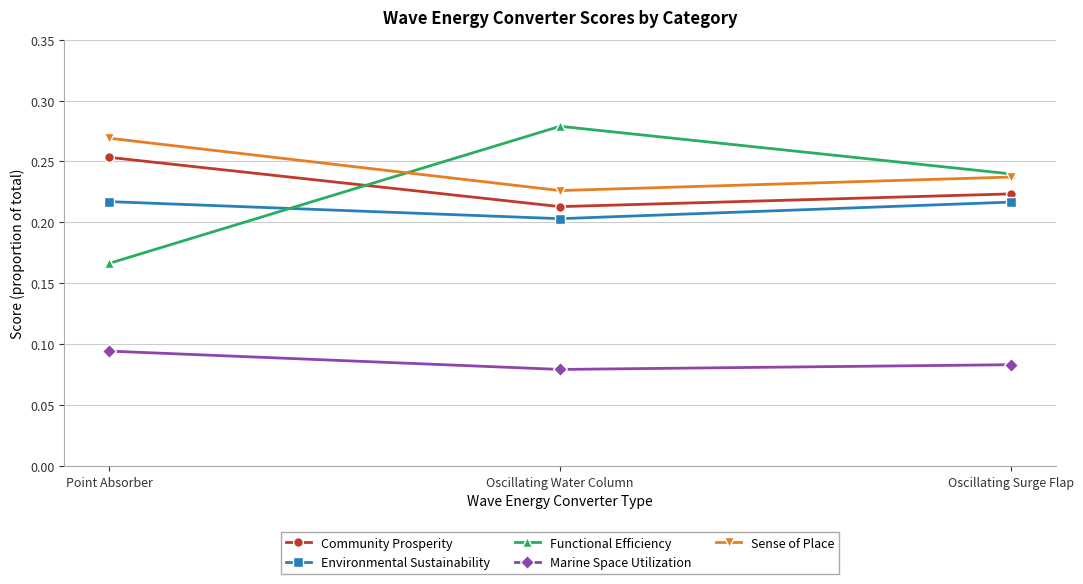

How many Functional Efficiency values are between 0 and 1?

3